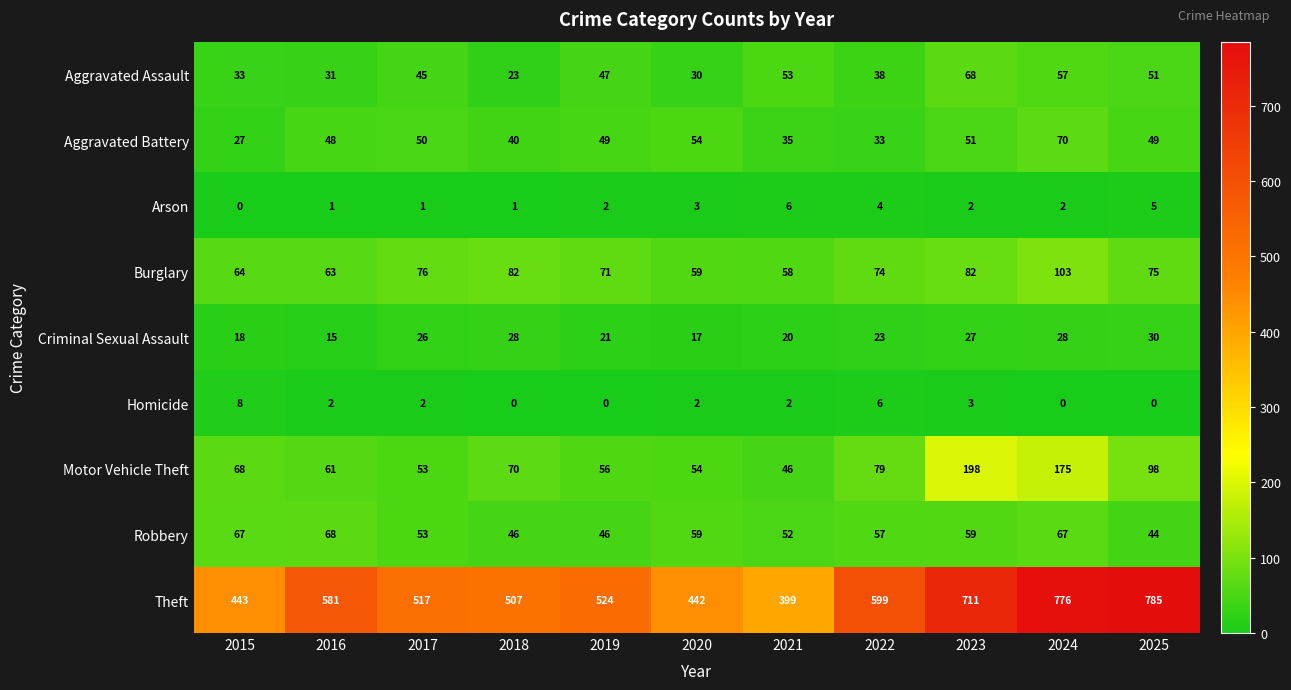

At how many categories does at least one series exceed 304?

11